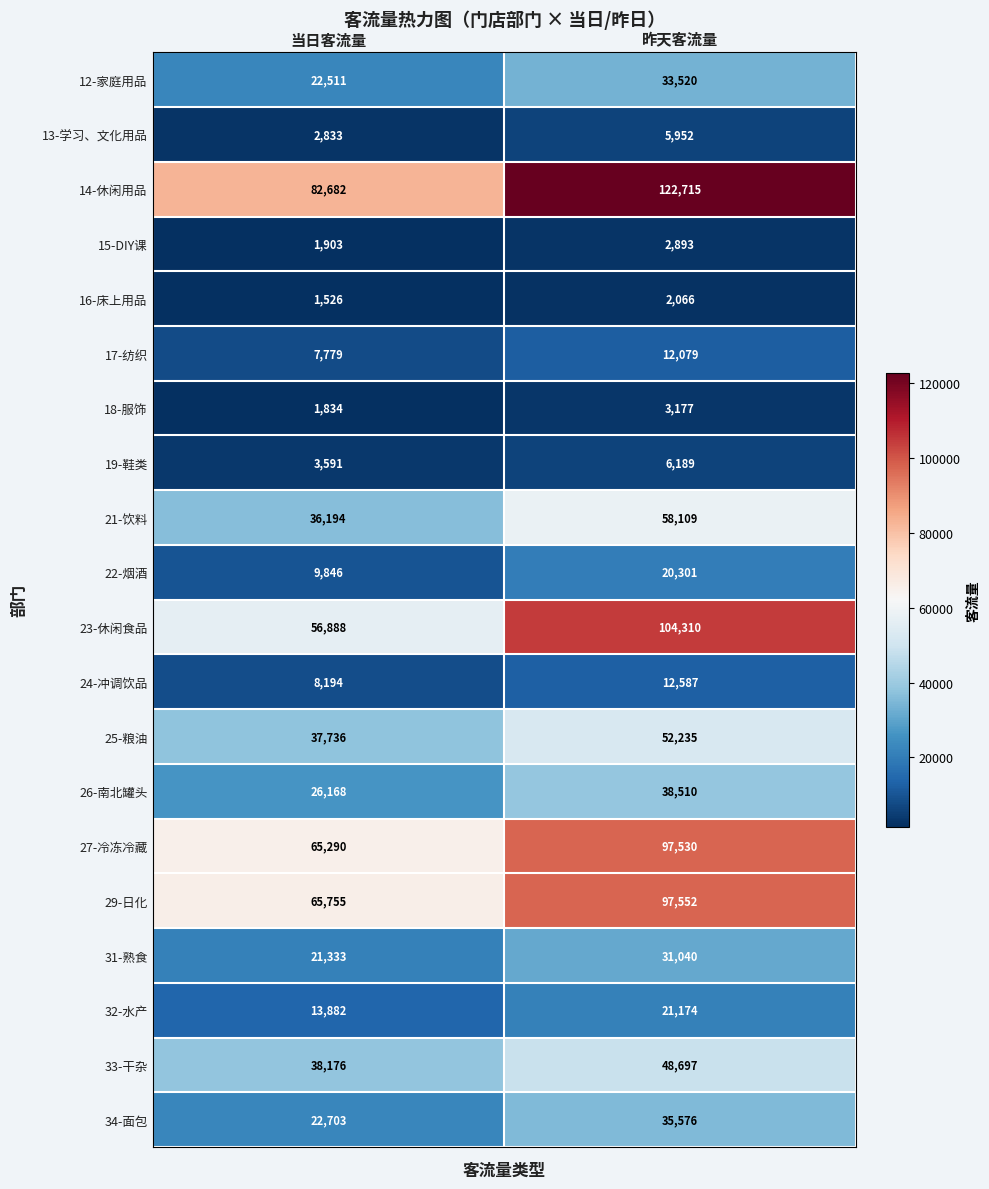

What is the sum of the 31-熟食 values at 昨天客流量 and 当日客流量?

52373